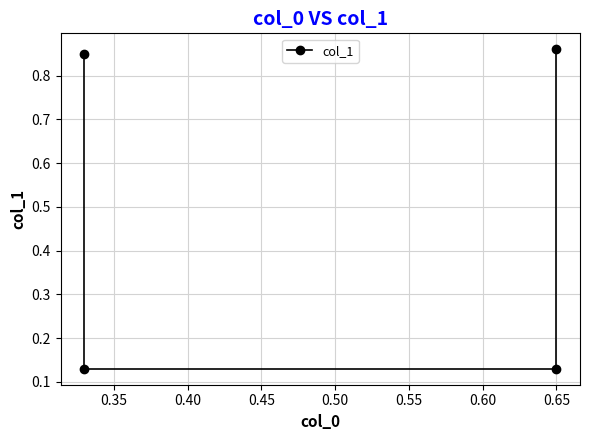

Is it true that the value at 0.35 is 0.1?

False